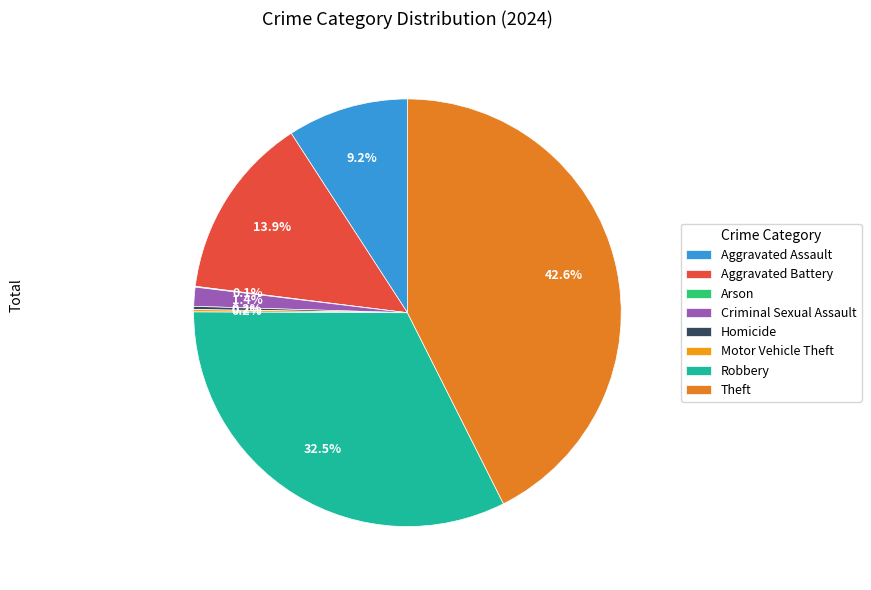

Is there any slice that represents more than half of the pie?

No